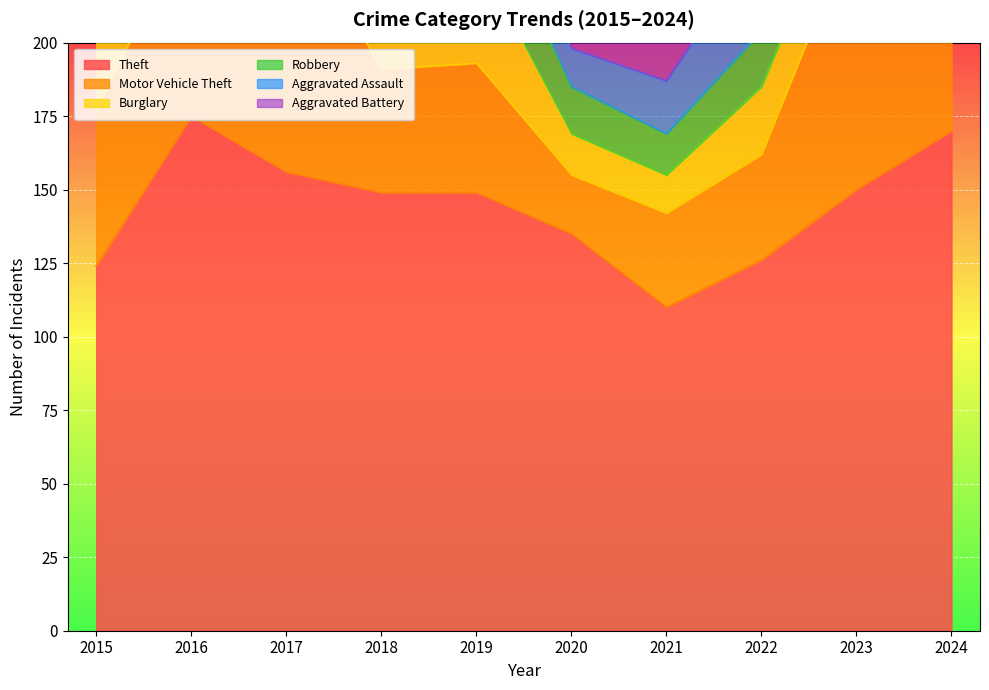

List the series in order of their peak value, highest first.

Theft, Motor Vehicle Theft, Burglary, Robbery, Aggravated Assault, Aggravated Battery